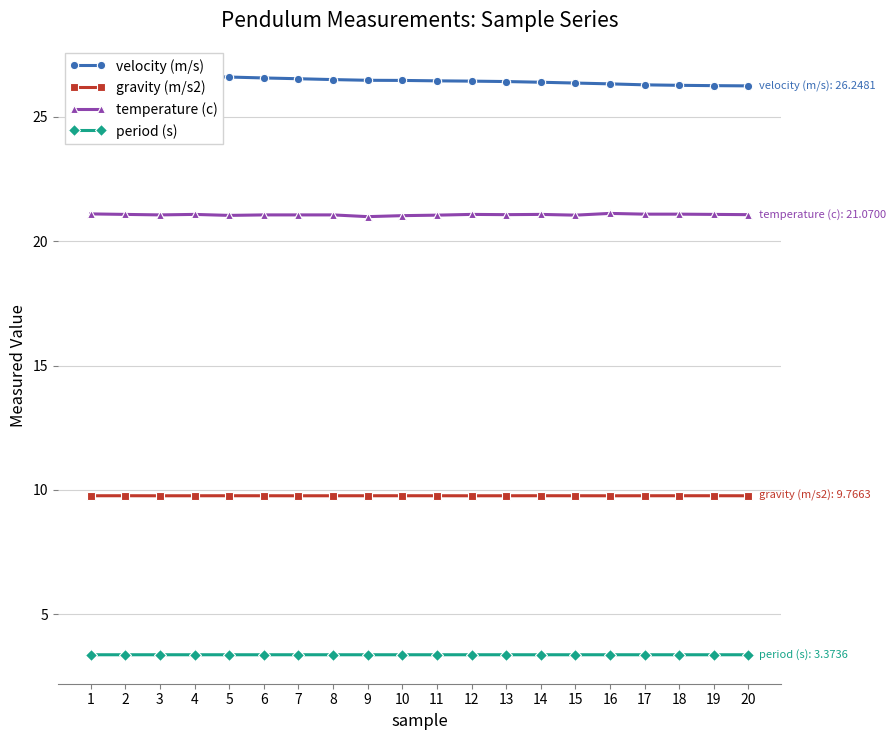

Is it true that gravity (m/s2) equals 9.8 at 1?

True